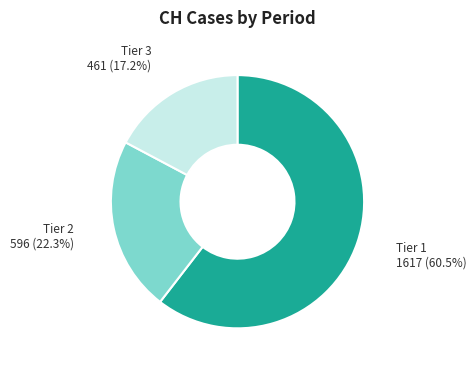

Which slice is the smallest?

Tier 3